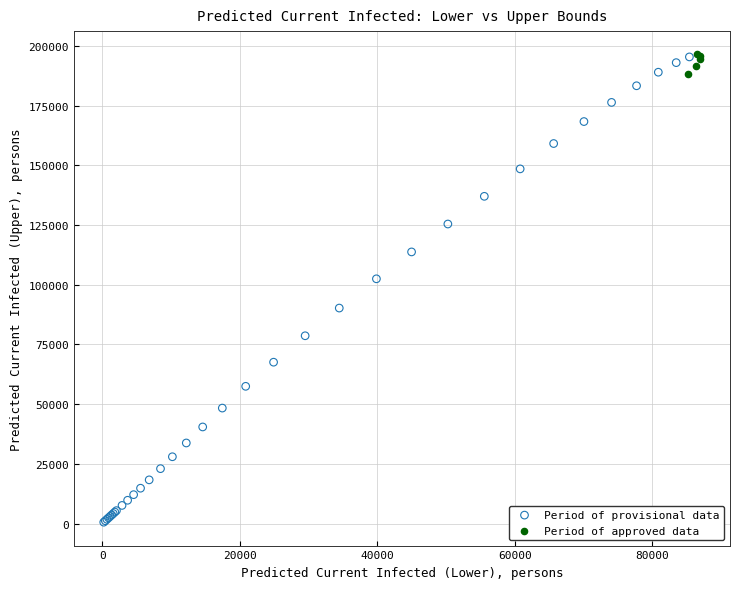

Which series contains the lowest Y value?

Period of provisional data